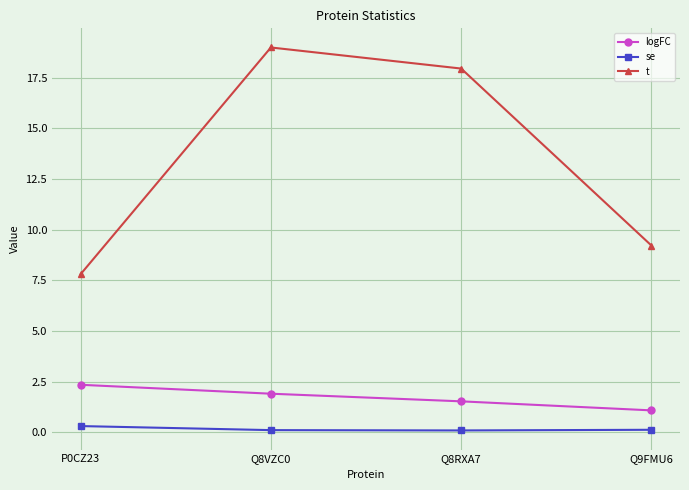

Rank the series at P0CZ23 from lowest to highest value.

se, logFC, t